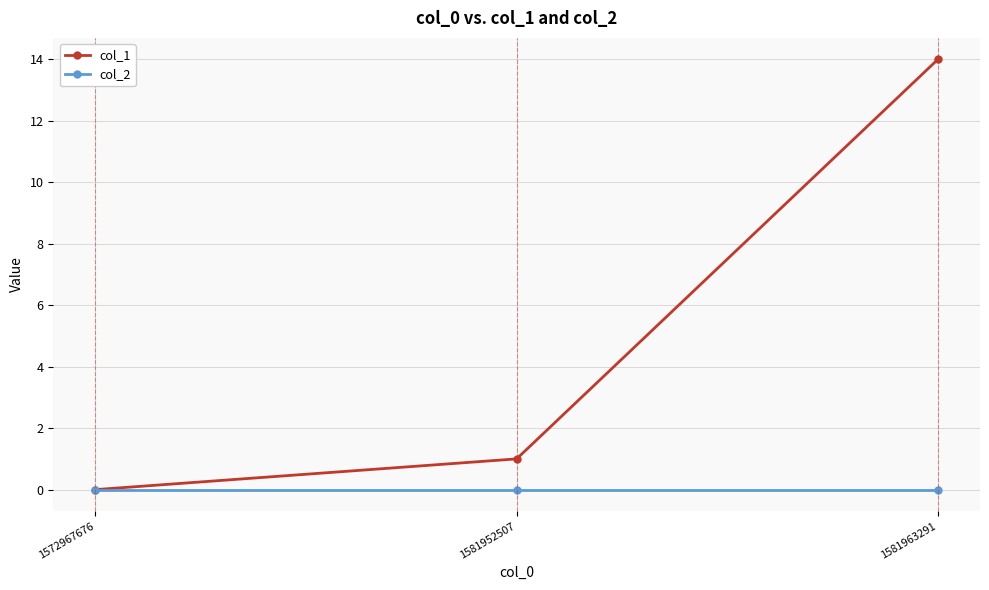

How many series are shown in this chart?

2